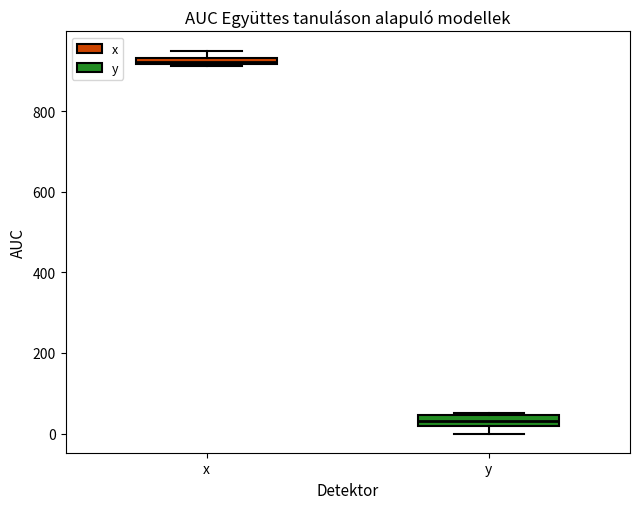

Which box has the highest median line?

x